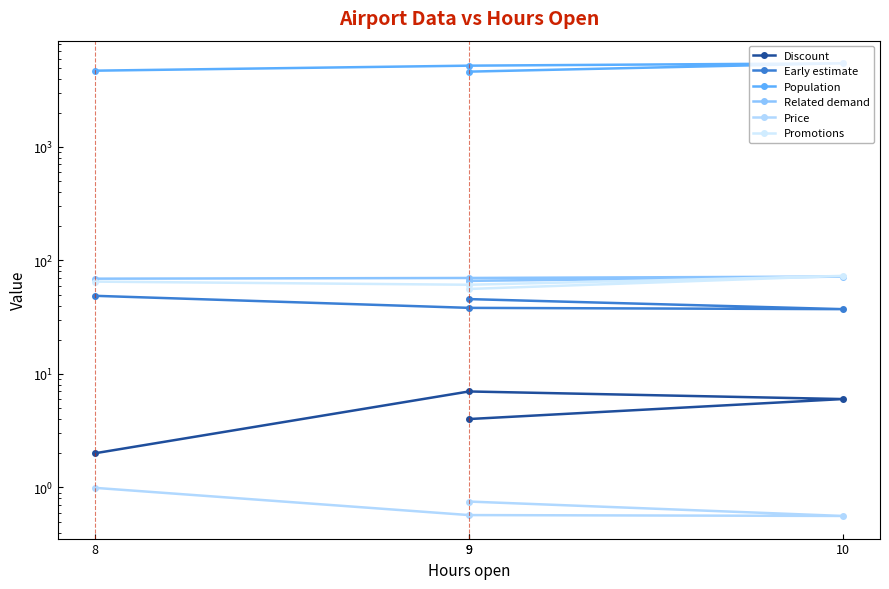

The Population series shows 5198.0 at 9. True or false?

True